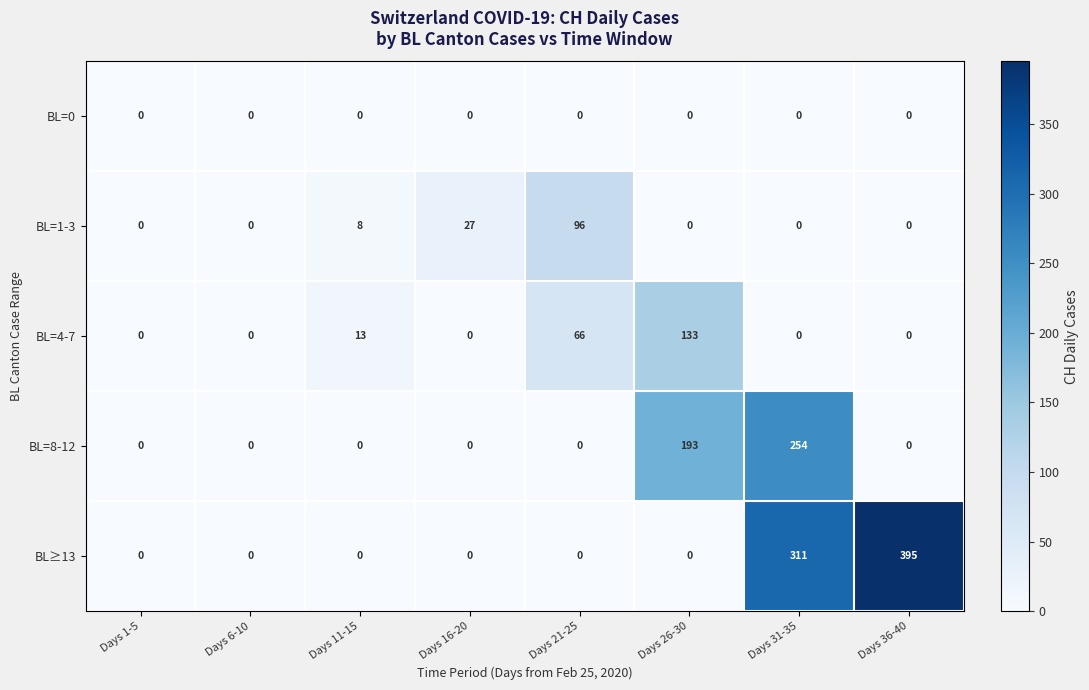

Between Days 11-15 and Days 26-30, which series saw the biggest shift?

BL=8-12